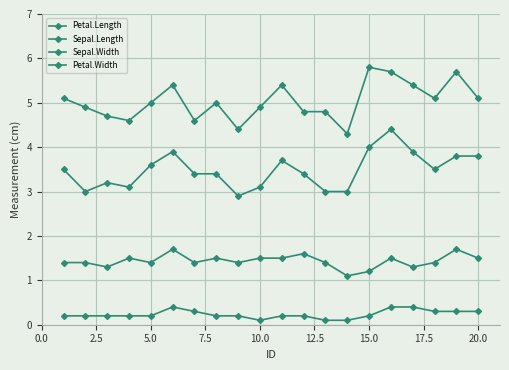

Count the number of data series in this chart.

4